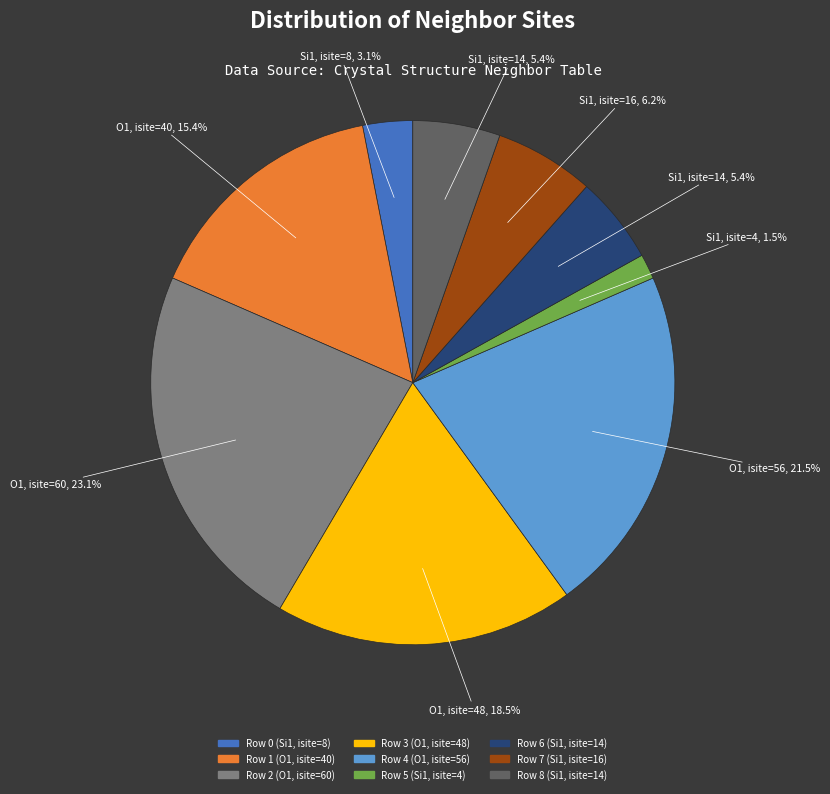

Combined, what portion of the pie is Row 6 (Si1, isite=14) and Row 1 (O1, isite=40)?

20.8%